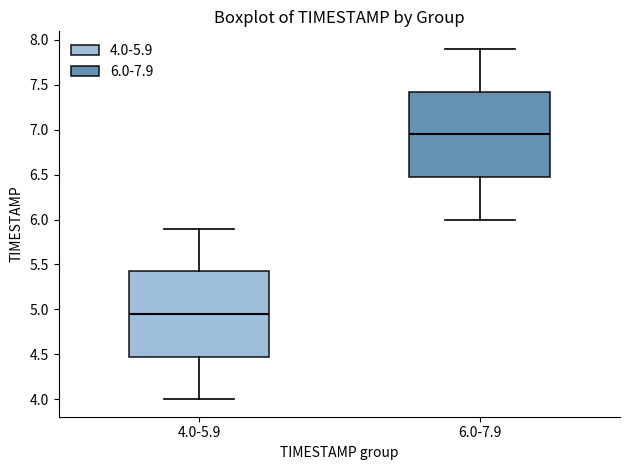

Where does the upper whisker of the box for 6.0-7.9 end on the y-axis? The values are not printed on the chart, so give them approximately, as read against the axis.

7.90